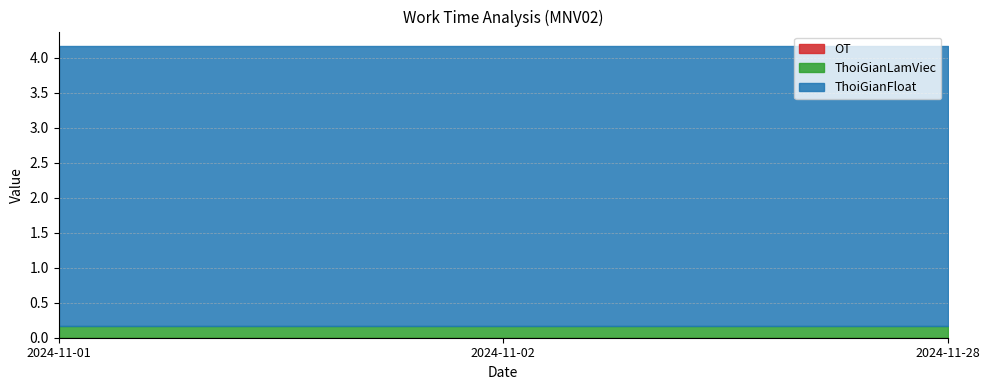

List the labels in order of ThoiGianFloat value, largest first.

2024-11-01, 2024-11-02, 2024-11-28